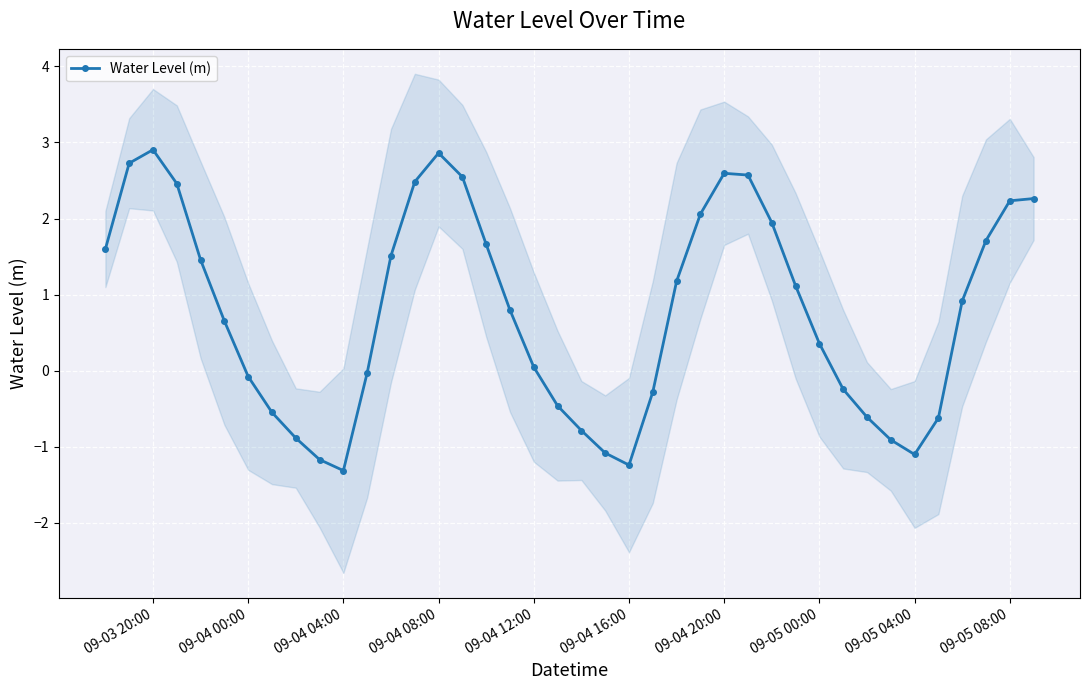

How many interior local valleys does the Water Level (m) series have?

3